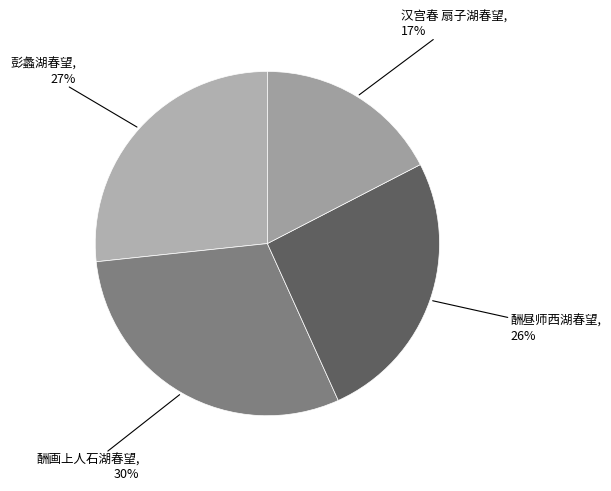

How many segments does this pie chart have?

4